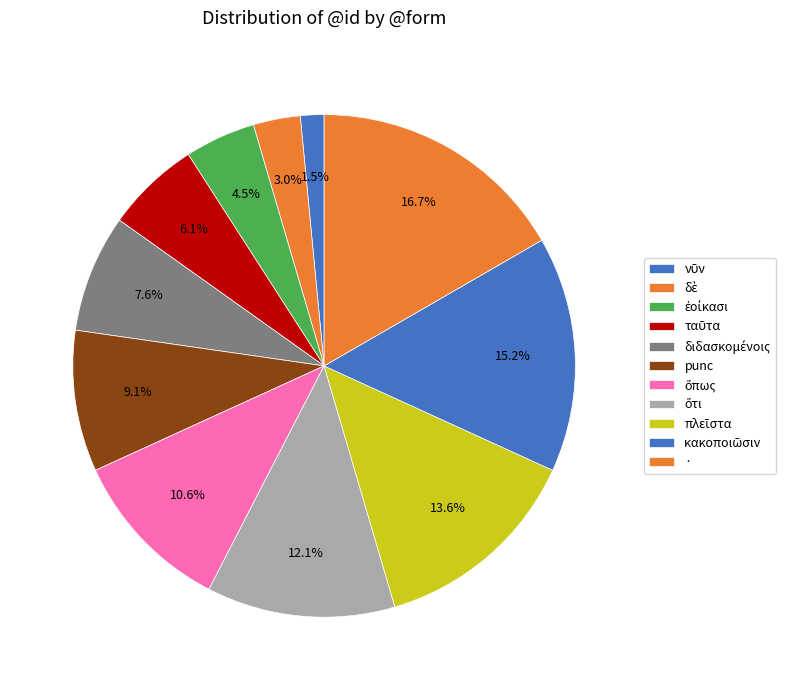

The ὅτι slice represents 1% of the pie. True or false?

False